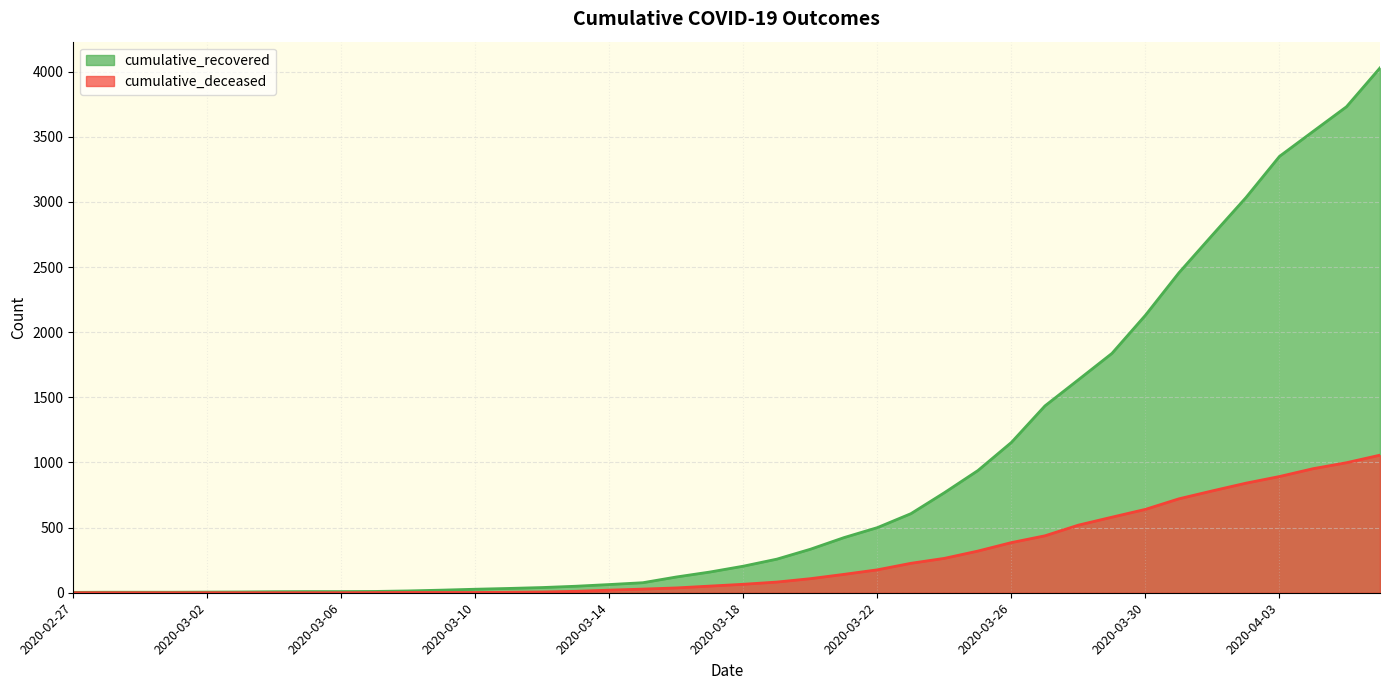

List the series in order of their peak value, lowest first.

cumulative_deceased, cumulative_recovered